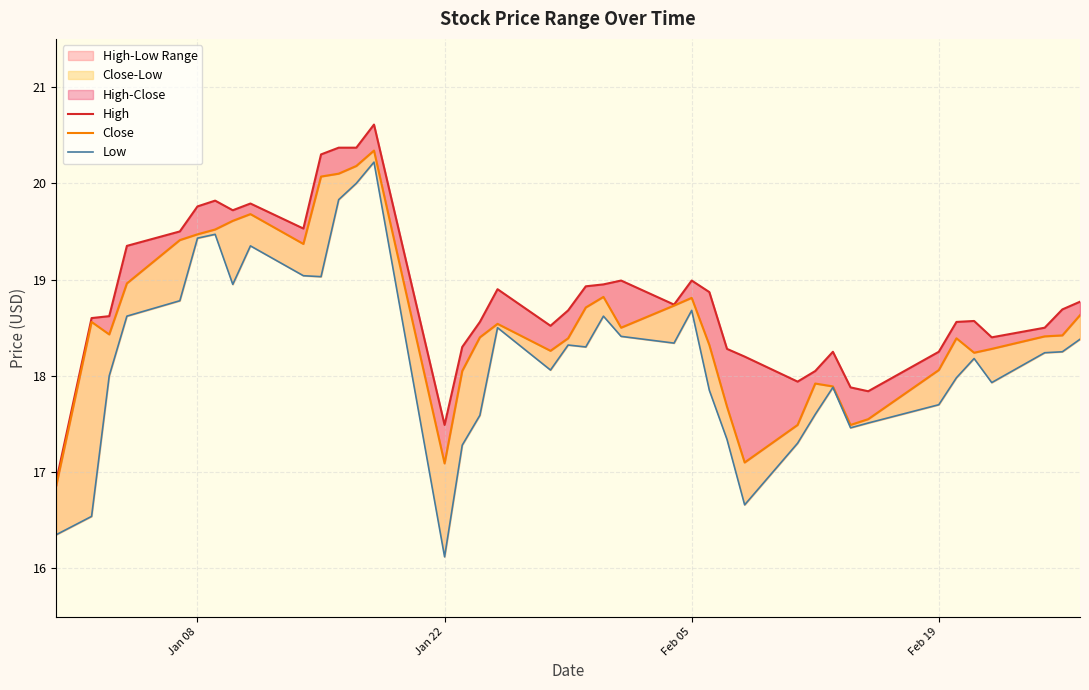

How many lines are shown in the chart?

3